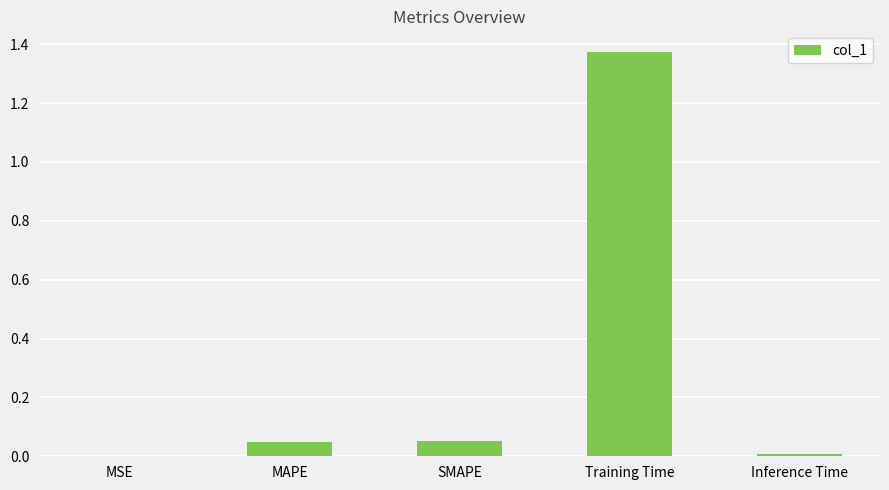

Are the bars horizontal?

No